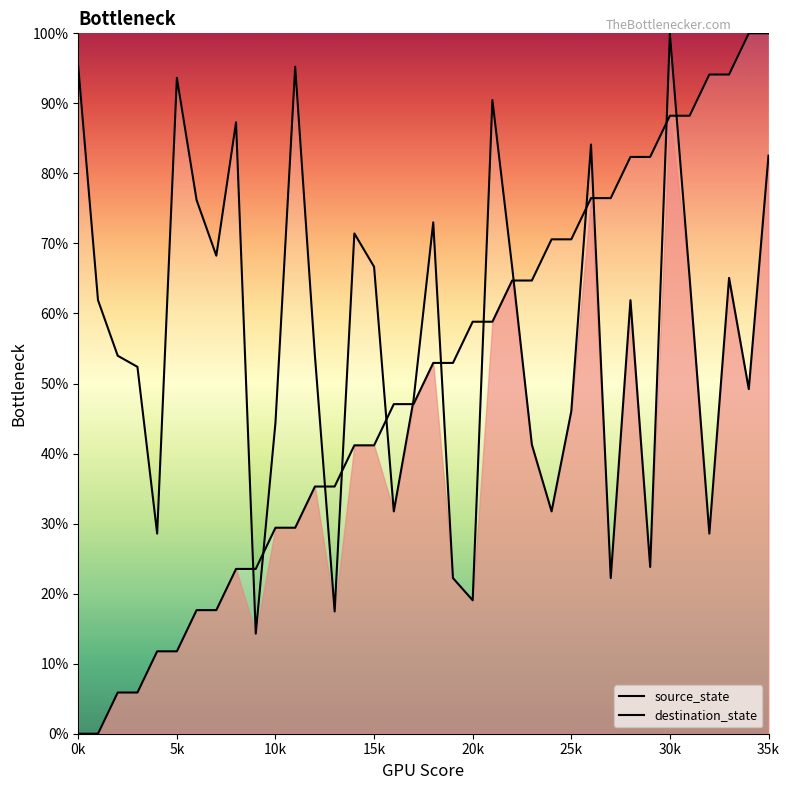

What is the difference between the maximum and second lowest values in the source_state series?

100.0